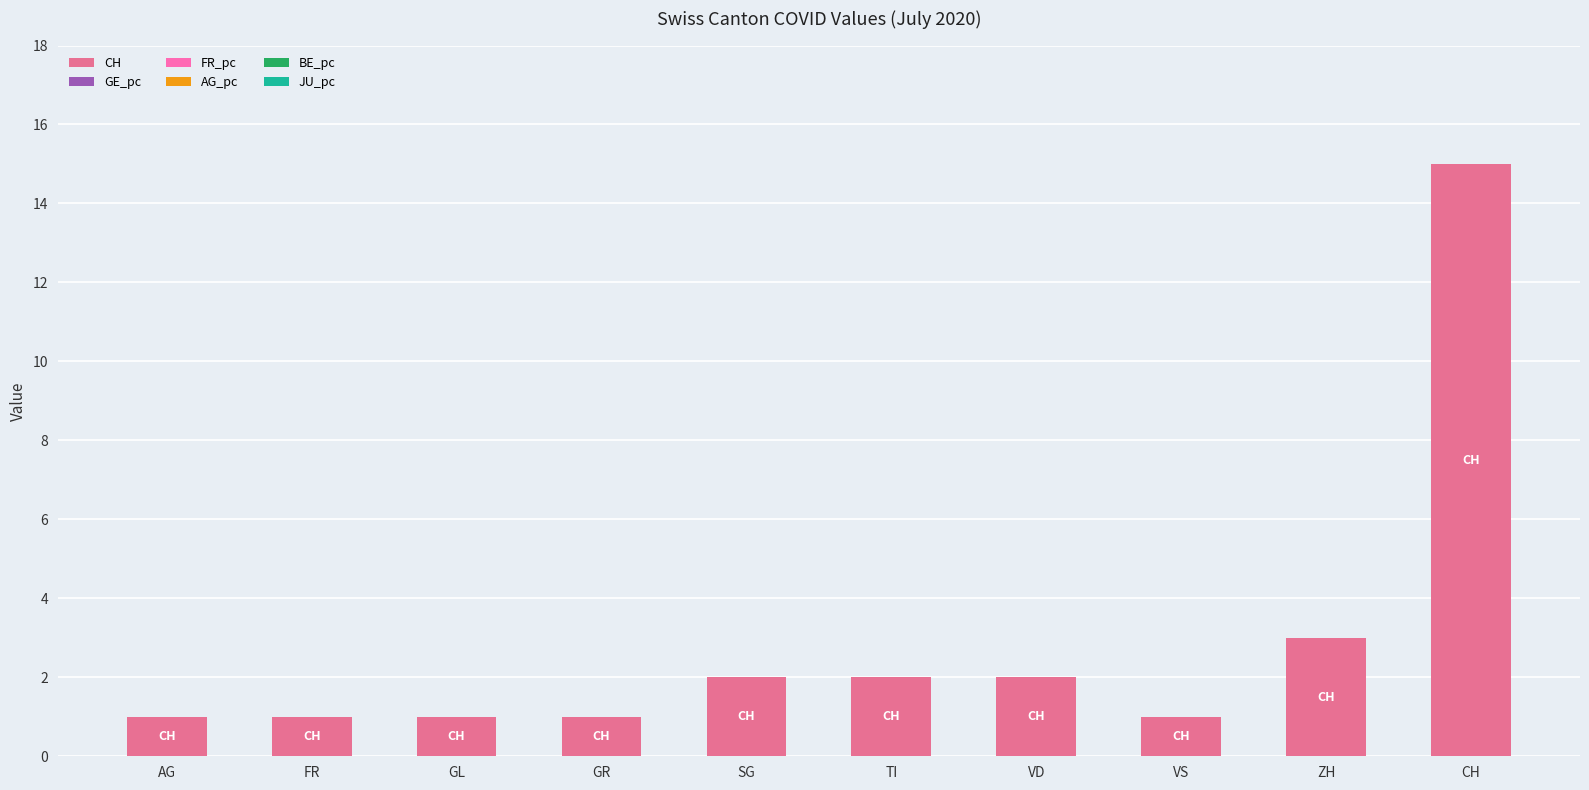

At which category is the sum across all series the highest?

CH